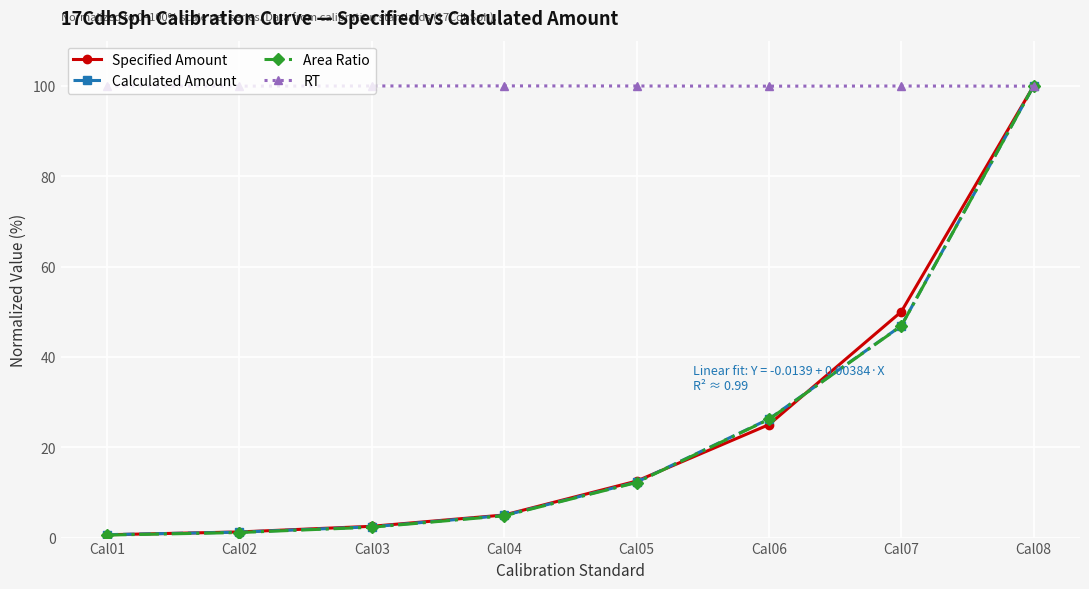

True or false: RT has more than 0 points higher than both neighbors.

True